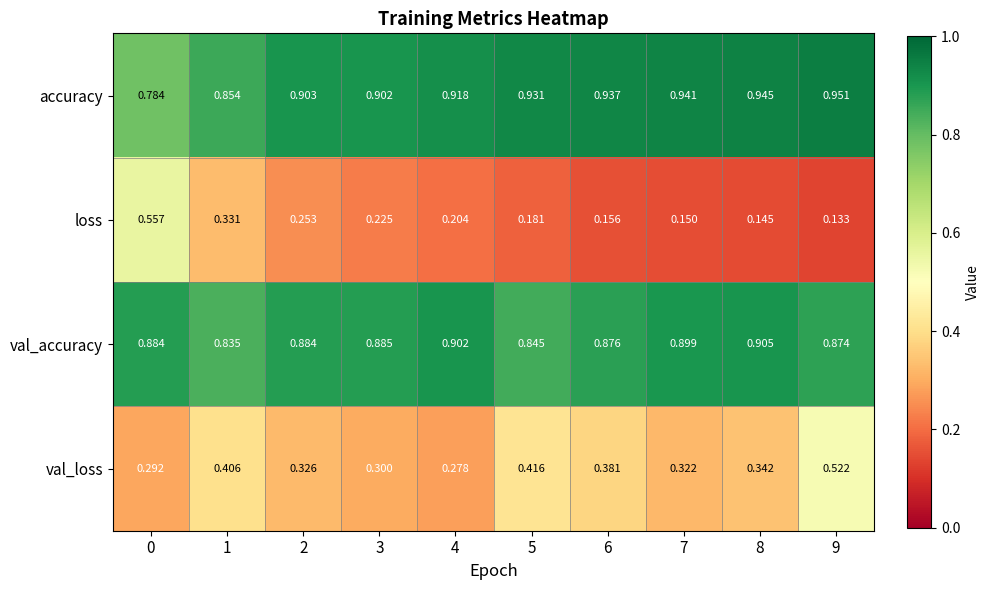

Between 1 and 9, which series saw the biggest shift?

loss